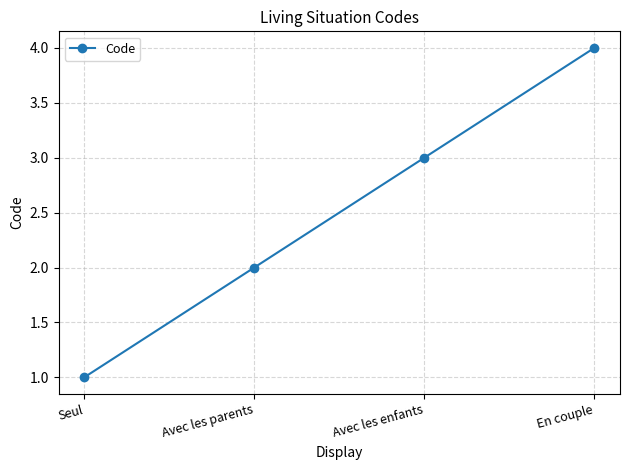

What is the difference between the values at En couple and Seul?

3